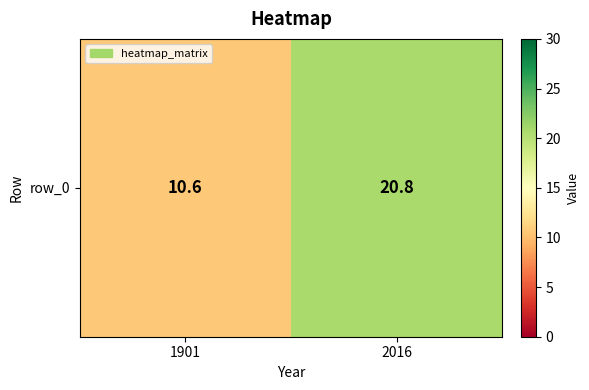

The value at 1901 is 10.6. True or false?

True